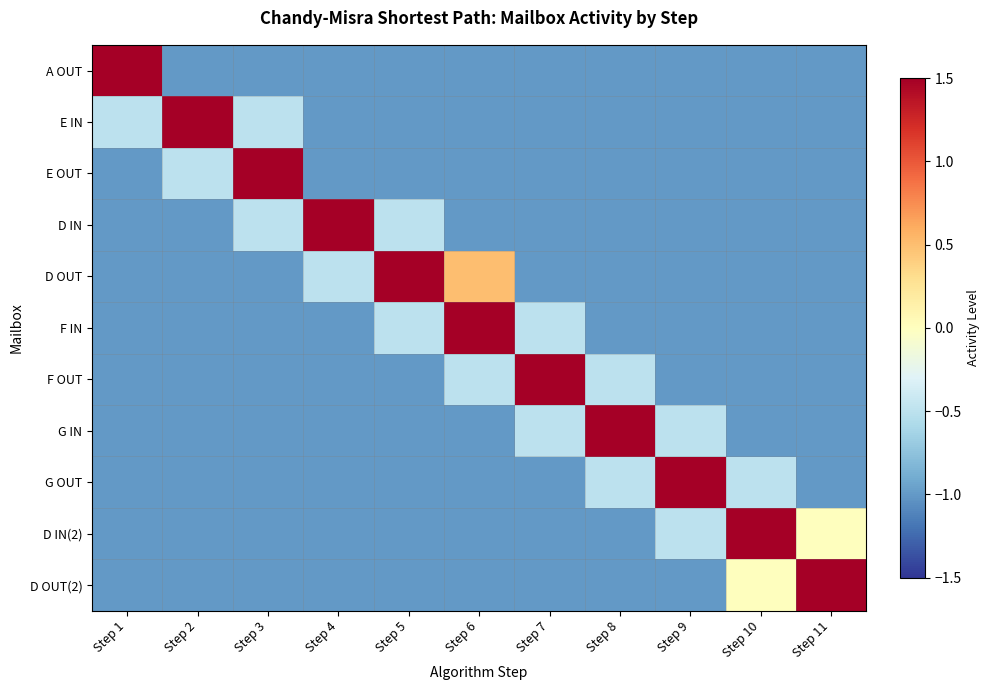

Reading left to right, transcribe all the data shown in this chart.

A OUT: Step 1=1.5	Step 2=-1.0	Step 3=-1.0	Step 4=-1.0	Step 5=-1.0	Step 6=-1.0	Step 7=-1.0	Step 8=-1.0	Step 9=-1.0	Step 10=-1.0	Step 11=-1.0
E IN: Step 1=-0.5	Step 2=1.5	Step 3=-0.5	Step 4=-1.0	Step 5=-1.0	Step 6=-1.0	Step 7=-1.0	Step 8=-1.0	Step 9=-1.0	Step 10=-1.0	Step 11=-1.0
E OUT: Step 1=-1.0	Step 2=-0.5	Step 3=1.5	Step 4=-1.0	Step 5=-1.0	Step 6=-1.0	Step 7=-1.0	Step 8=-1.0	Step 9=-1.0	Step 10=-1.0	Step 11=-1.0
D IN: Step 1=-1.0	Step 2=-1.0	Step 3=-0.5	Step 4=1.5	Step 5=-0.5	Step 6=-1.0	Step 7=-1.0	Step 8=-1.0	Step 9=-1.0	Step 10=-1.0	Step 11=-1.0
D OUT: Step 1=-1.0	Step 2=-1.0	Step 3=-1.0	Step 4=-0.5	Step 5=1.5	Step 6=0.5	Step 7=-1.0	Step 8=-1.0	Step 9=-1.0	Step 10=-1.0	Step 11=-1.0
F IN: Step 1=-1.0	Step 2=-1.0	Step 3=-1.0	Step 4=-1.0	Step 5=-0.5	Step 6=1.5	Step 7=-0.5	Step 8=-1.0	Step 9=-1.0	Step 10=-1.0	Step 11=-1.0
F OUT: Step 1=-1.0	Step 2=-1.0	Step 3=-1.0	Step 4=-1.0	Step 5=-1.0	Step 6=-0.5	Step 7=1.5	Step 8=-0.5	Step 9=-1.0	Step 10=-1.0	Step 11=-1.0
G IN: Step 1=-1.0	Step 2=-1.0	Step 3=-1.0	Step 4=-1.0	Step 5=-1.0	Step 6=-1.0	Step 7=-0.5	Step 8=1.5	Step 9=-0.5	Step 10=-1.0	Step 11=-1.0
G OUT: Step 1=-1.0	Step 2=-1.0	Step 3=-1.0	Step 4=-1.0	Step 5=-1.0	Step 6=-1.0	Step 7=-1.0	Step 8=-0.5	Step 9=1.5	Step 10=-0.5	Step 11=-1.0
D IN(2): Step 1=-1.0	Step 2=-1.0	Step 3=-1.0	Step 4=-1.0	Step 5=-1.0	Step 6=-1.0	Step 7=-1.0	Step 8=-1.0	Step 9=-0.5	Step 10=1.5	Step 11=0.0
D OUT(2): Step 1=-1.0	Step 2=-1.0	Step 3=-1.0	Step 4=-1.0	Step 5=-1.0	Step 6=-1.0	Step 7=-1.0	Step 8=-1.0	Step 9=-1.0	Step 10=0.0	Step 11=1.5